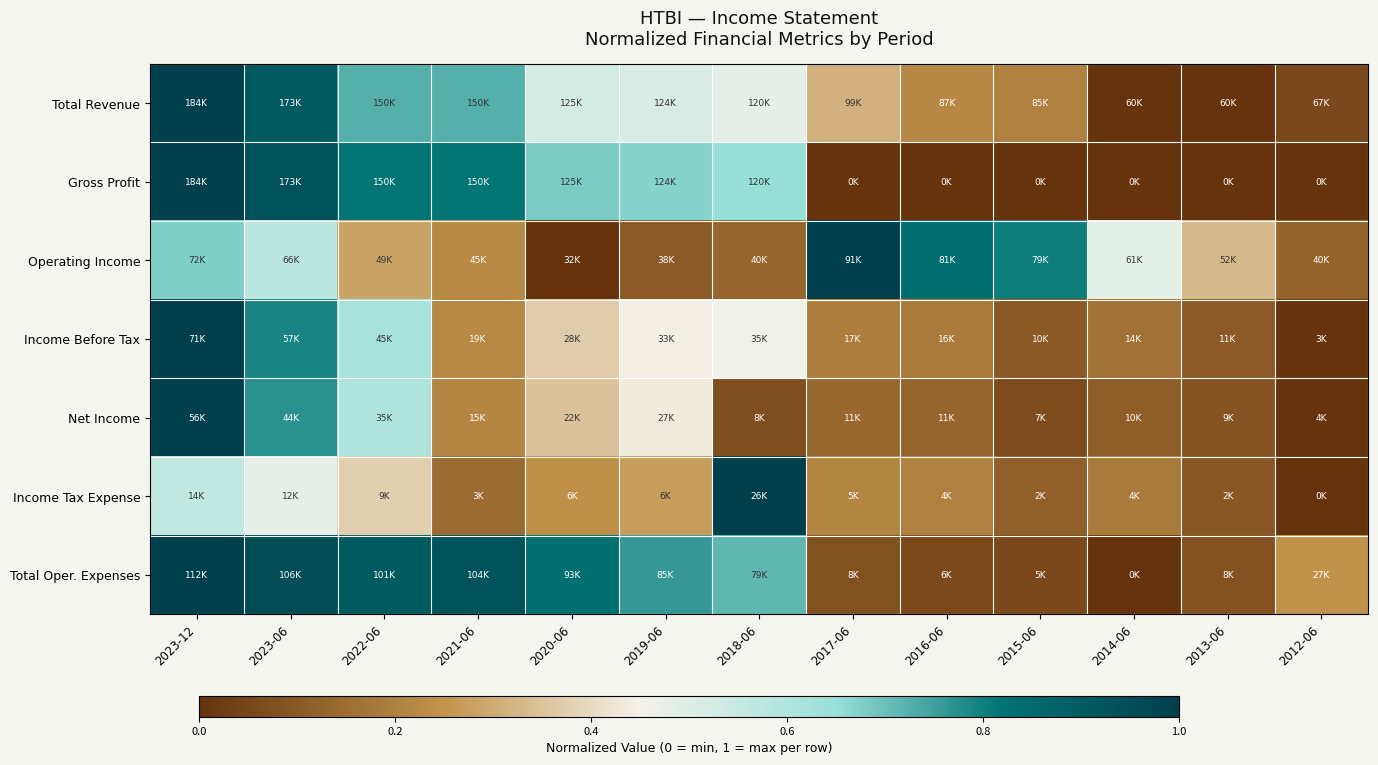

Which label corresponds to the largest value in the chart?

2023-12